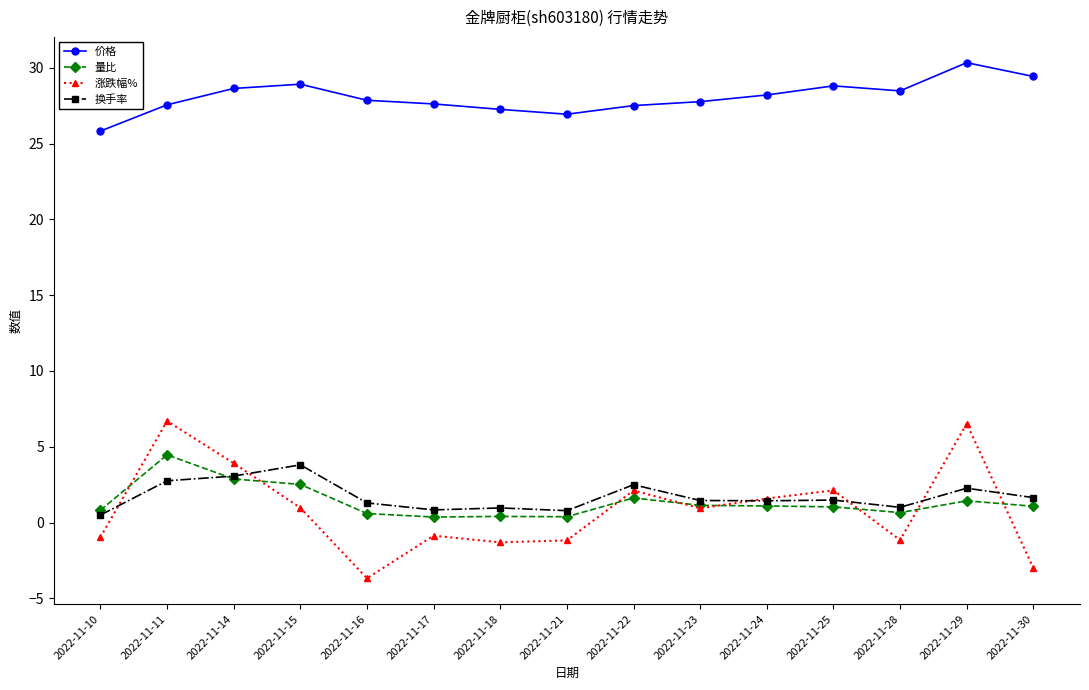

True or false: 量比 has more than 0 interior local peaks.

True